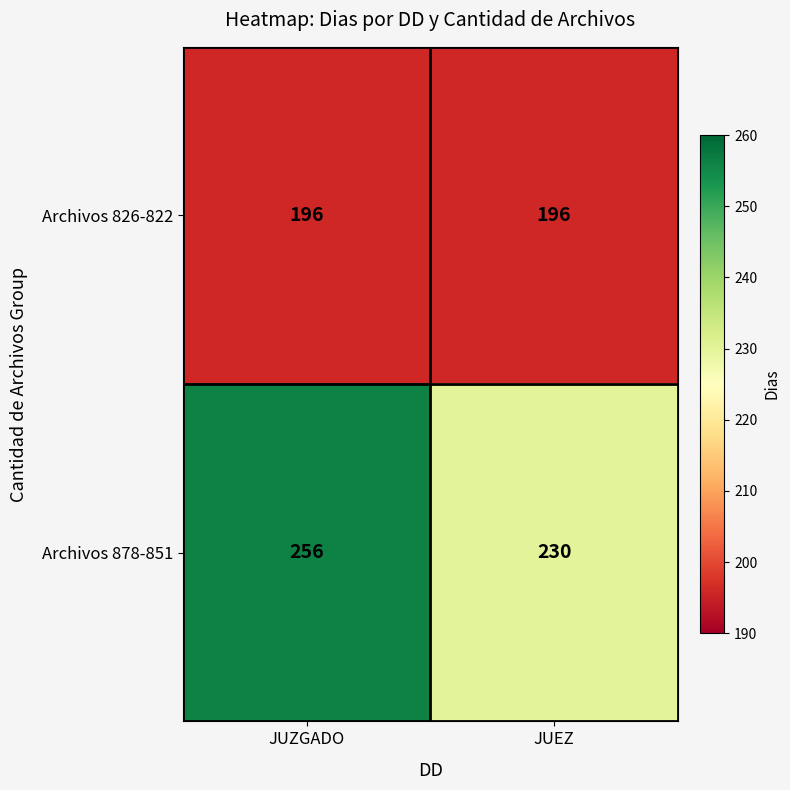

What is the total value across all series at JUEZ?

426